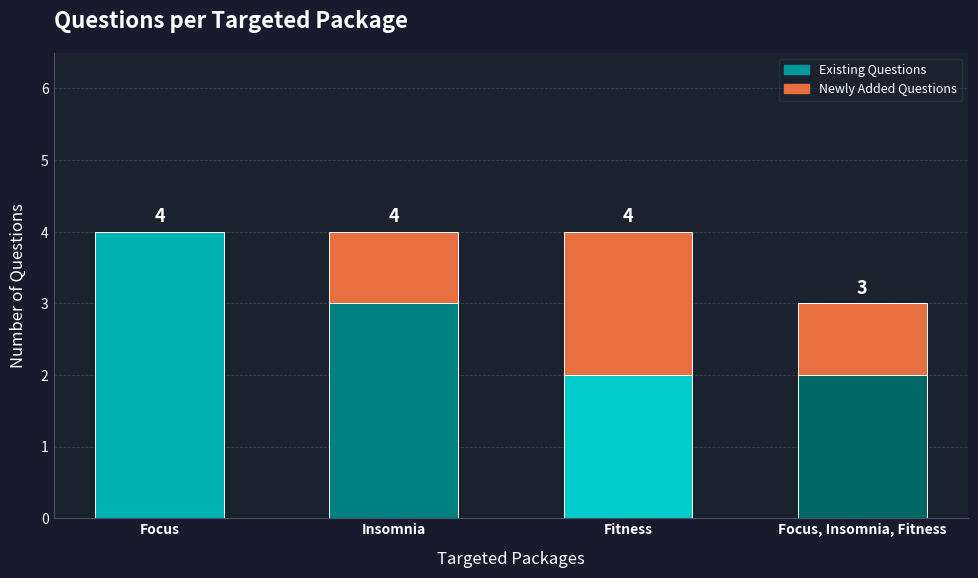

What is the approximate value of Existing Questions at Focus?

4